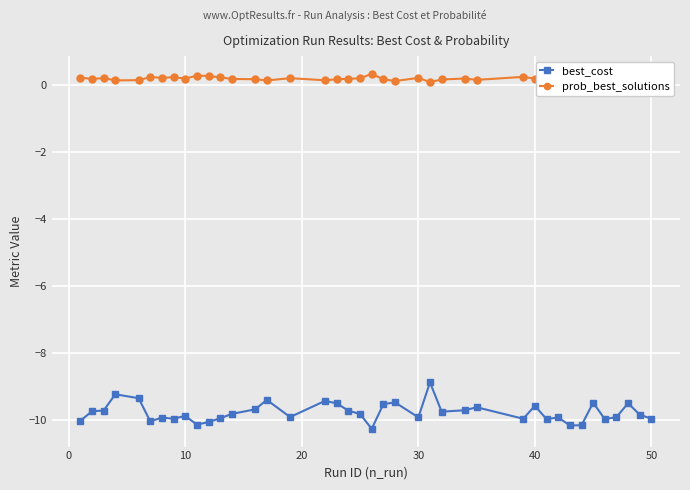

How many prob_best_solutions values are between 0 and 1?

40